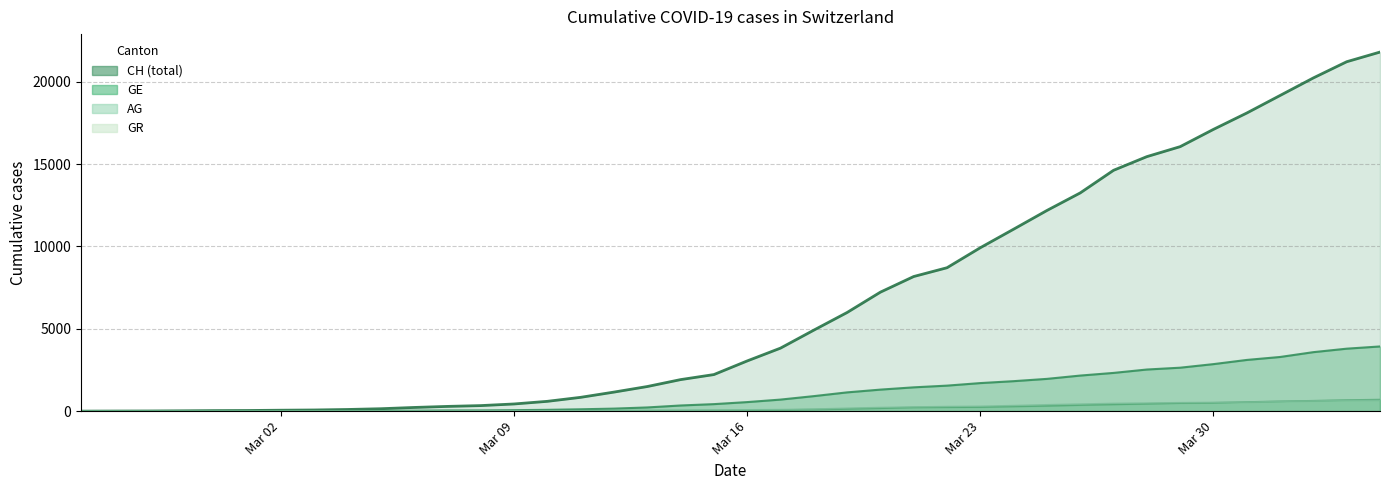

The value of GE at 2020-03-29 is 2638. True or false?

True